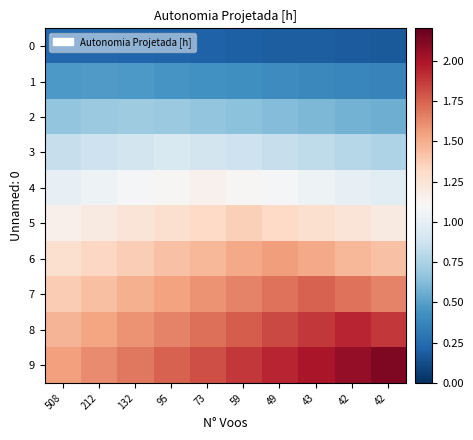

At how many categories does at least one series exceed 2?

3